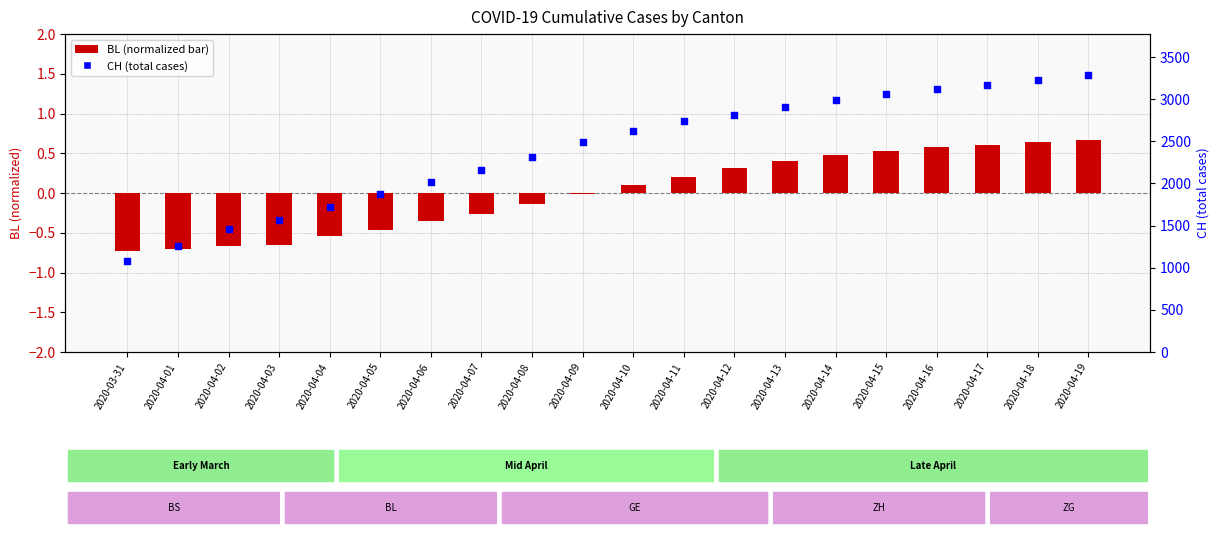

Which series has the largest total across all categories?

CH (total)